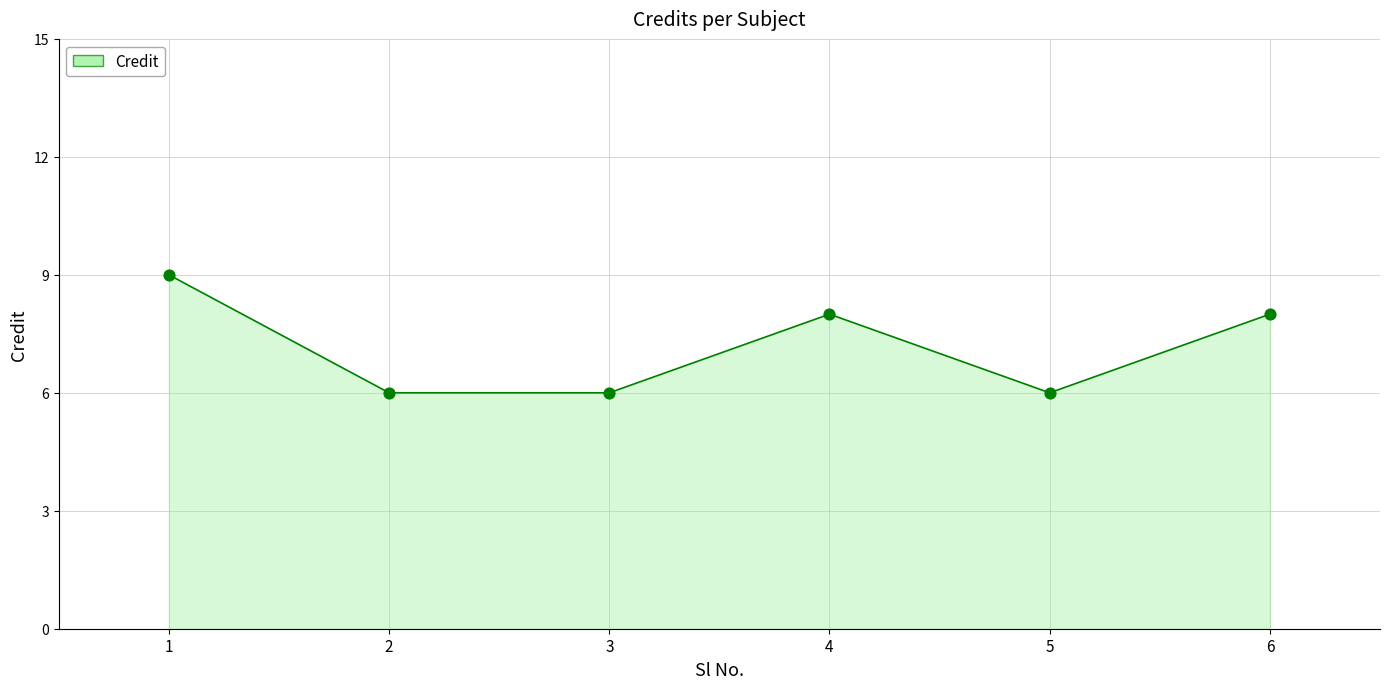

Which has a higher value, 2 or 6?

6